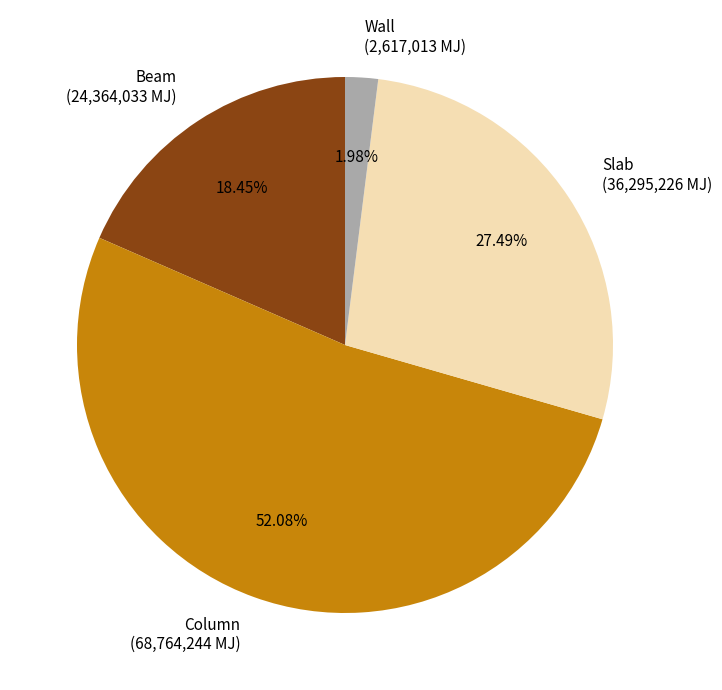

Rank the categories by value from highest to lowest.

Column, Slab, Beam, Wall